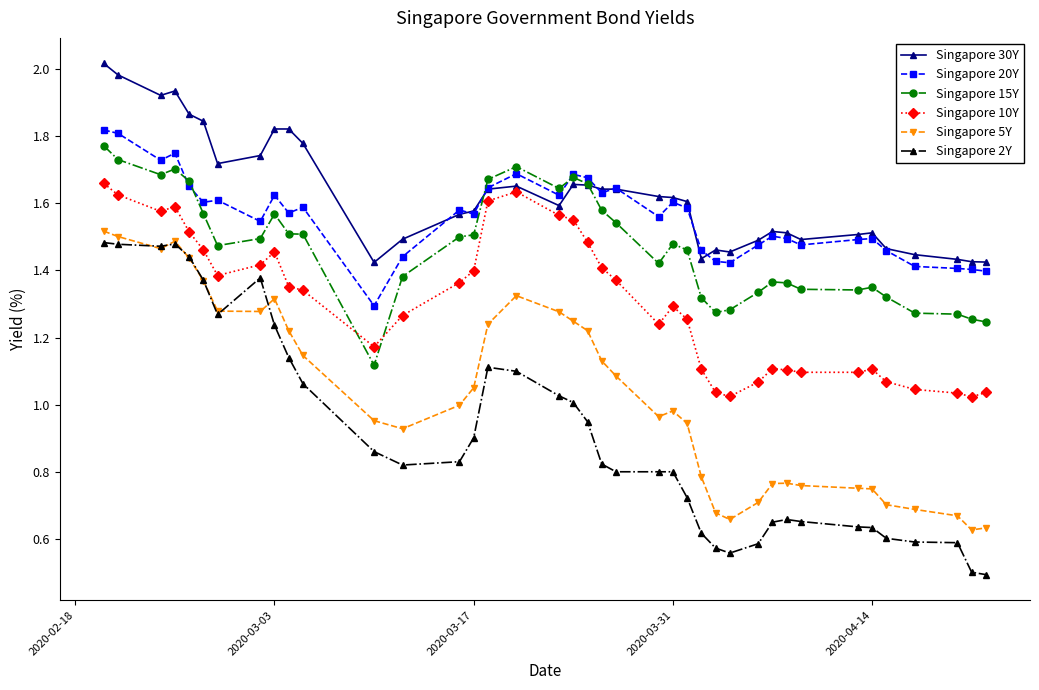

How many lines are shown in the chart?

6